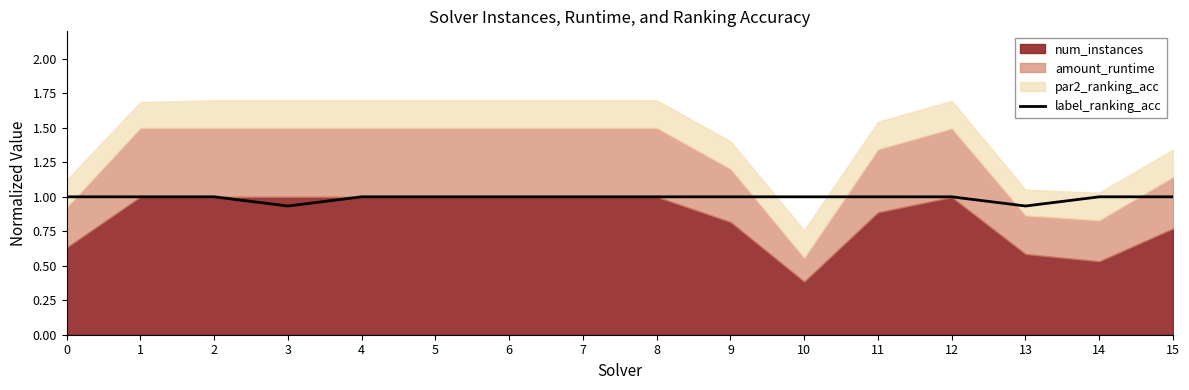

Reading left to right, what are all the values shown in this chart?

1.0	1.0	1.0	0.9	1.0	1.0	1.0	1.0	1.0	1.0	1.0	1.0	1.0	0.9	1.0	1.0